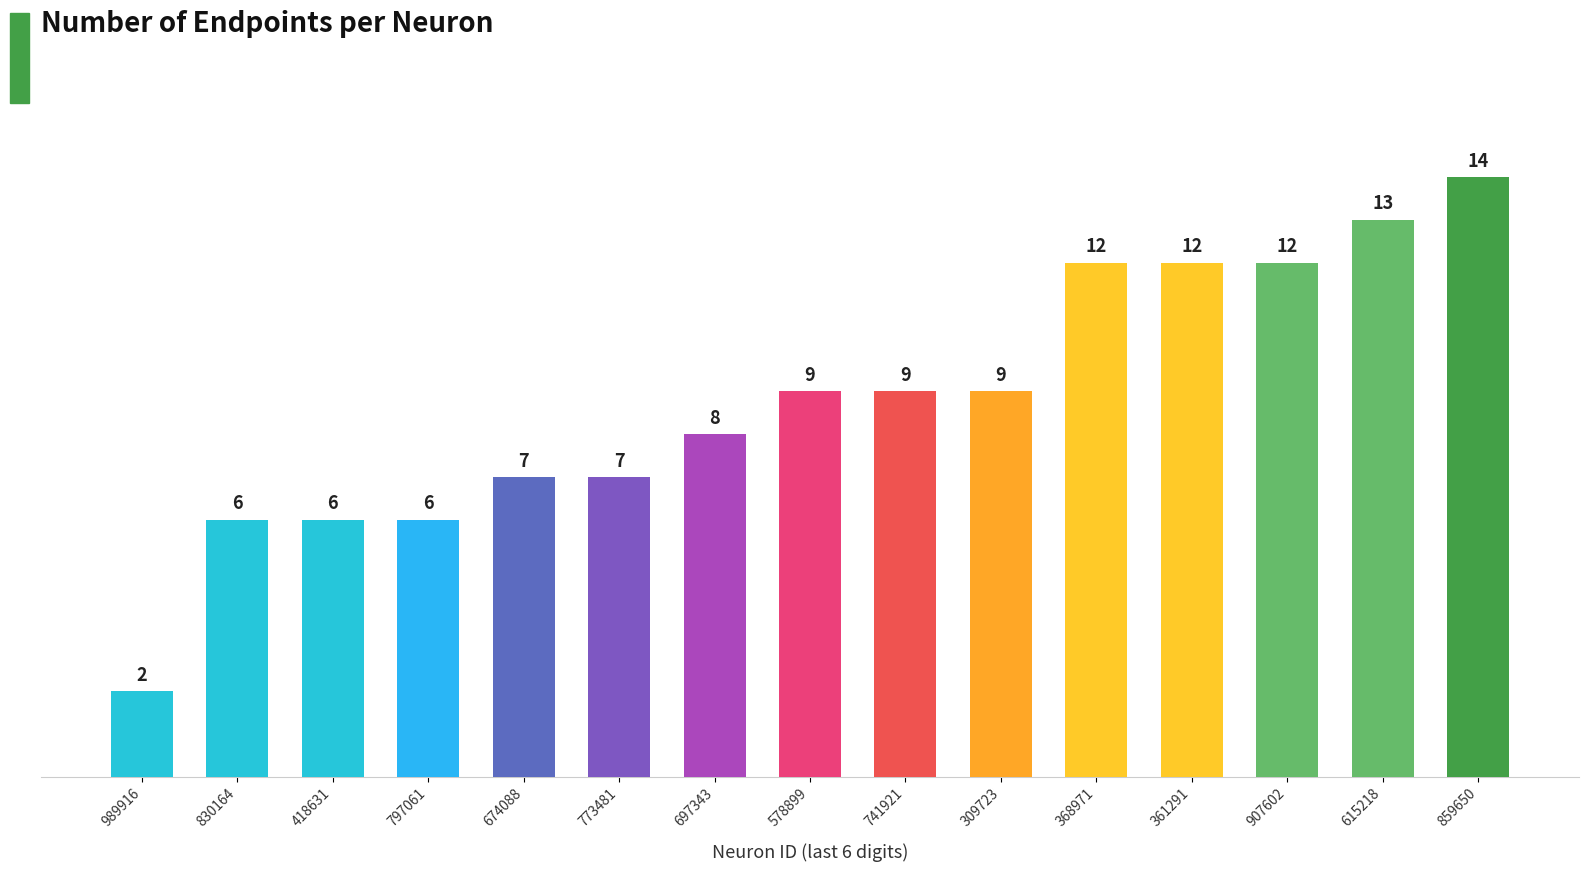

What is the sum of all values?

132